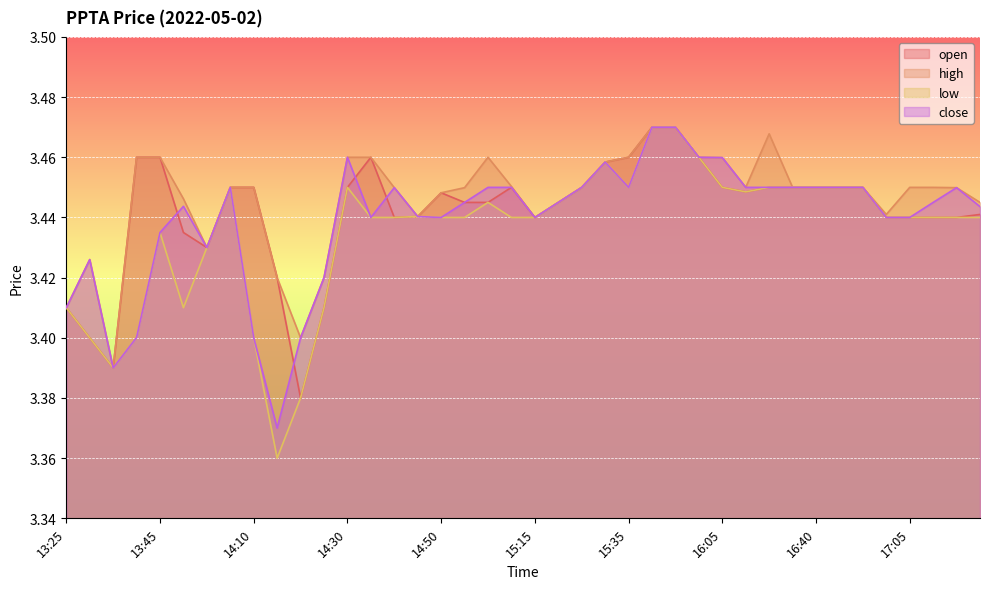

Reading left to right, extract all data points from this chart.

open: 13:25=3.4	13:30=3.4	13:35=3.4	13:40=3.5	13:45=3.5	13:50=3.4	13:55=3.4	14:05=3.5	14:10=3.5	14:15=3.4	14:20=3.4	14:25=3.4	14:30=3.5	14:35=3.5	14:40=3.4	14:45=3.4	14:50=3.4	14:55=3.4	15:00=3.4	15:10=3.5	15:15=3.4	15:20=3.4	15:25=3.5	15:30=3.5	15:35=3.5	15:50=3.5	15:55=3.5	16:00=3.5	16:05=3.5	16:10=3.4	16:25=3.5	16:35=3.5	16:40=3.5	16:50=3.5	16:55=3.5	17:00=3.4	17:05=3.4	17:10=3.4	17:15=3.4	17:20=3.4
high: 13:25=3.4	13:30=3.4	13:35=3.4	13:40=3.5	13:45=3.5	13:50=3.4	13:55=3.4	14:05=3.5	14:10=3.5	14:15=3.4	14:20=3.4	14:25=3.4	14:30=3.5	14:35=3.5	14:40=3.4	14:45=3.4	14:50=3.4	14:55=3.4	15:00=3.5	15:10=3.5	15:15=3.4	15:20=3.4	15:25=3.5	15:30=3.5	15:35=3.5	15:50=3.5	15:55=3.5	16:00=3.5	16:05=3.5	16:10=3.5	16:25=3.5	16:35=3.5	16:40=3.5	16:50=3.5	16:55=3.5	17:00=3.4	17:05=3.5	17:10=3.5	17:15=3.4	17:20=3.4
low: 13:25=3.4	13:30=3.4	13:35=3.4	13:40=3.4	13:45=3.4	13:50=3.4	13:55=3.4	14:05=3.5	14:10=3.4	14:15=3.4	14:20=3.4	14:25=3.4	14:30=3.5	14:35=3.4	14:40=3.4	14:45=3.4	14:50=3.4	14:55=3.4	15:00=3.4	15:10=3.4	15:15=3.4	15:20=3.4	15:25=3.5	15:30=3.5	15:35=3.5	15:50=3.5	15:55=3.5	16:00=3.5	16:05=3.5	16:10=3.4	16:25=3.5	16:35=3.5	16:40=3.5	16:50=3.5	16:55=3.5	17:00=3.4	17:05=3.4	17:10=3.4	17:15=3.4	17:20=3.4
close: 13:25=3.4	13:30=3.4	13:35=3.4	13:40=3.4	13:45=3.4	13:50=3.4	13:55=3.4	14:05=3.5	14:10=3.4	14:15=3.4	14:20=3.4	14:25=3.4	14:30=3.5	14:35=3.4	14:40=3.4	14:45=3.4	14:50=3.4	14:55=3.4	15:00=3.5	15:10=3.5	15:15=3.4	15:20=3.4	15:25=3.5	15:30=3.5	15:35=3.5	15:50=3.5	15:55=3.5	16:00=3.5	16:05=3.5	16:10=3.5	16:25=3.5	16:35=3.5	16:40=3.5	16:50=3.5	16:55=3.5	17:00=3.4	17:05=3.4	17:10=3.4	17:15=3.4	17:20=3.4